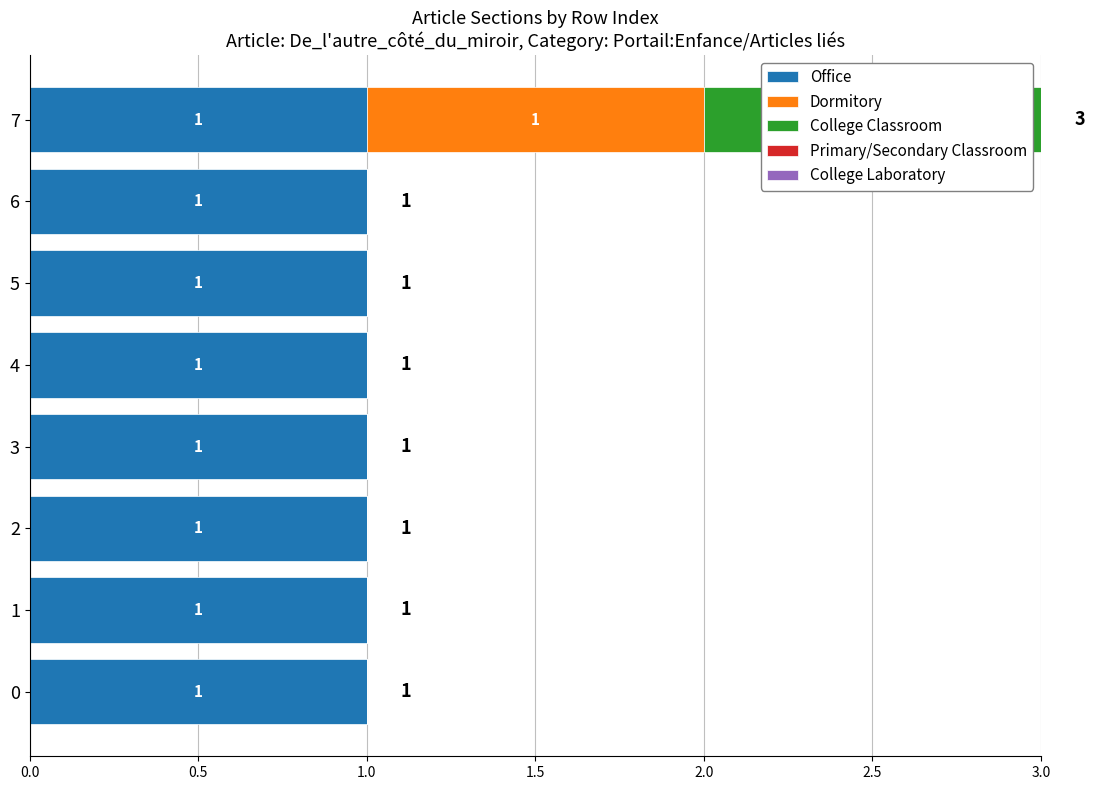

At which category is the sum across all series the highest?

7